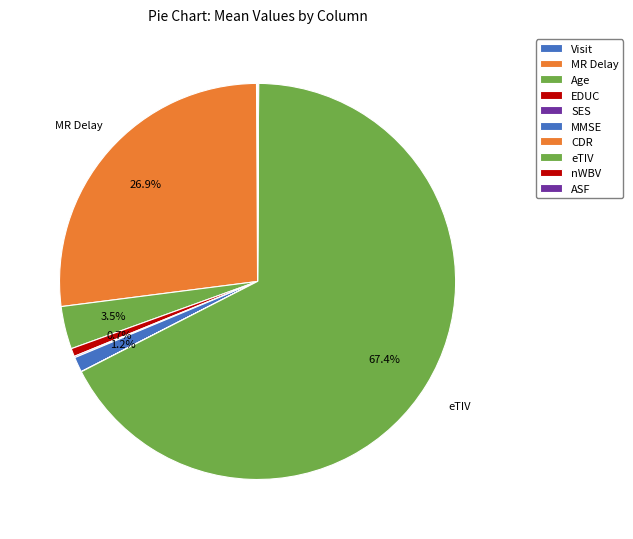

Combined, do MR Delay and Visit account for over 50%?

No